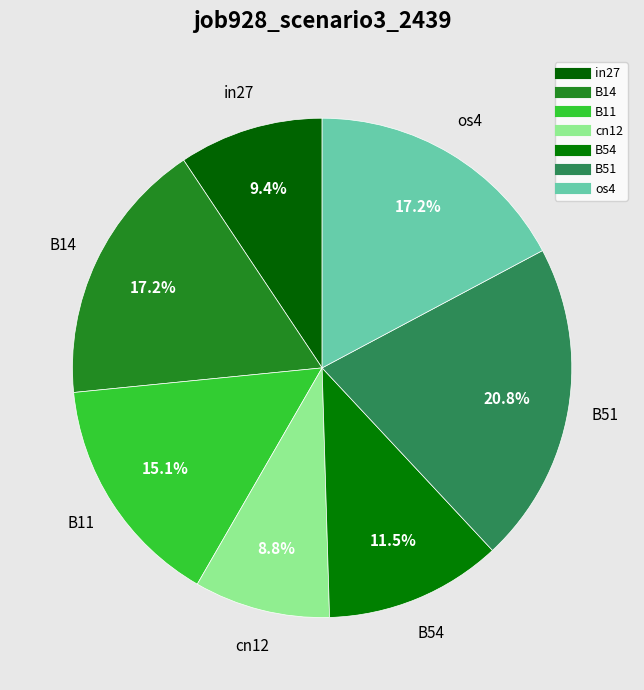

How many slices are in this pie chart?

7